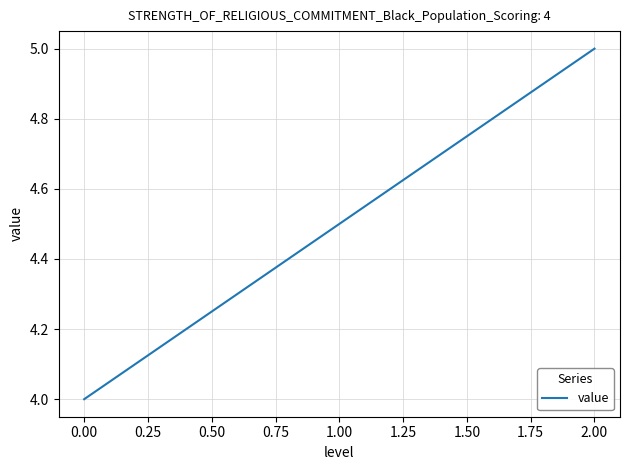

How many values are between 4 and 5?

3